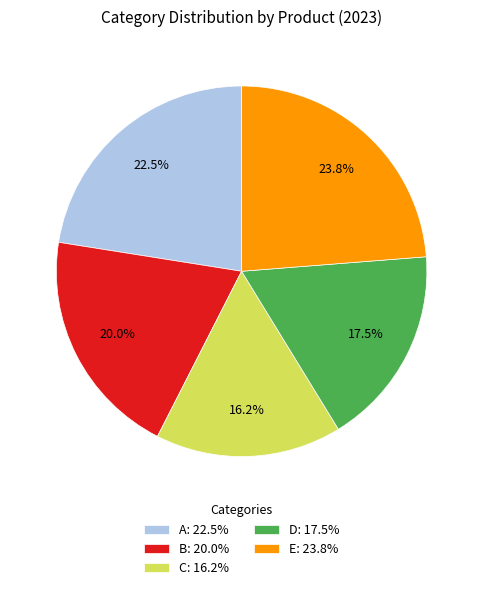

Is E: 23.8% the majority of the pie?

No